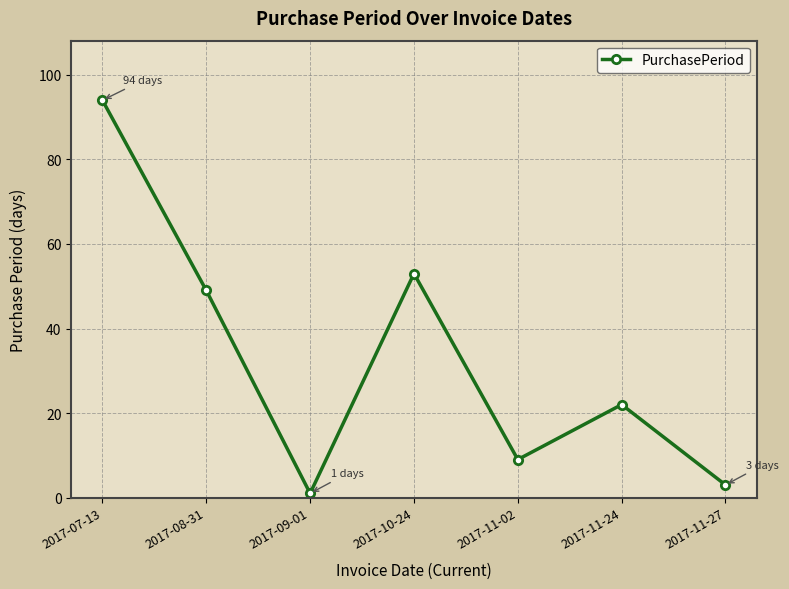

At which category does the data reach its first local peak?

2017-10-24